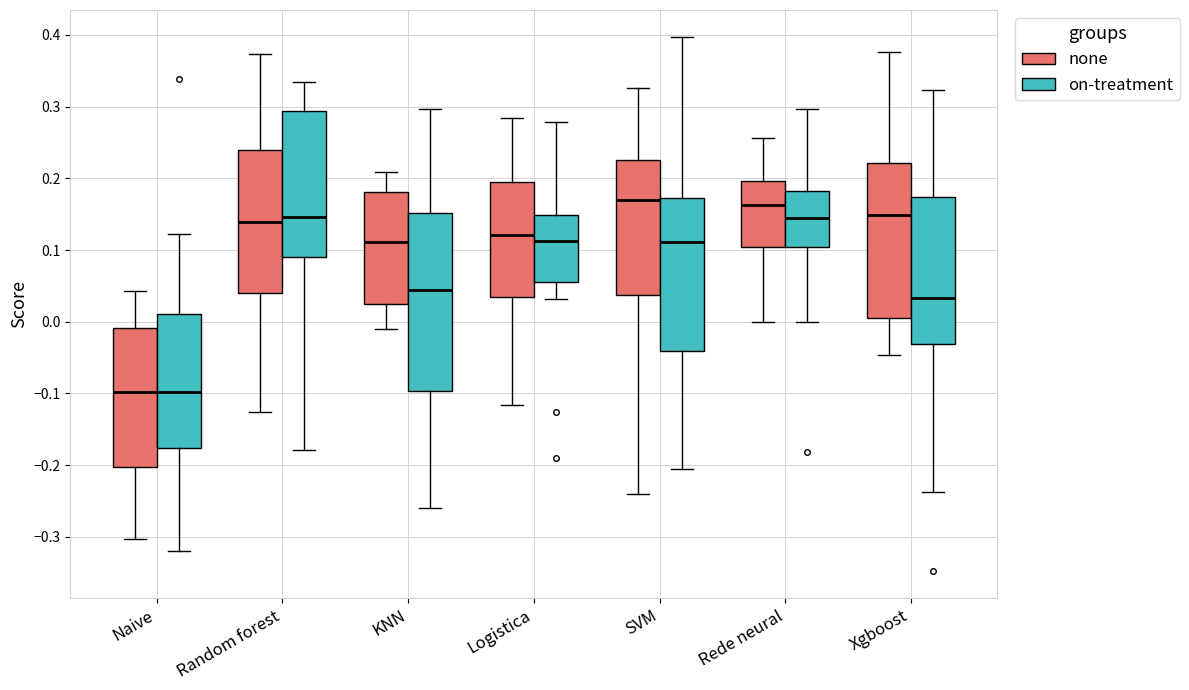

Which box is the tallest, from its lower edge to its upper edge?

KNN (on-treatment)